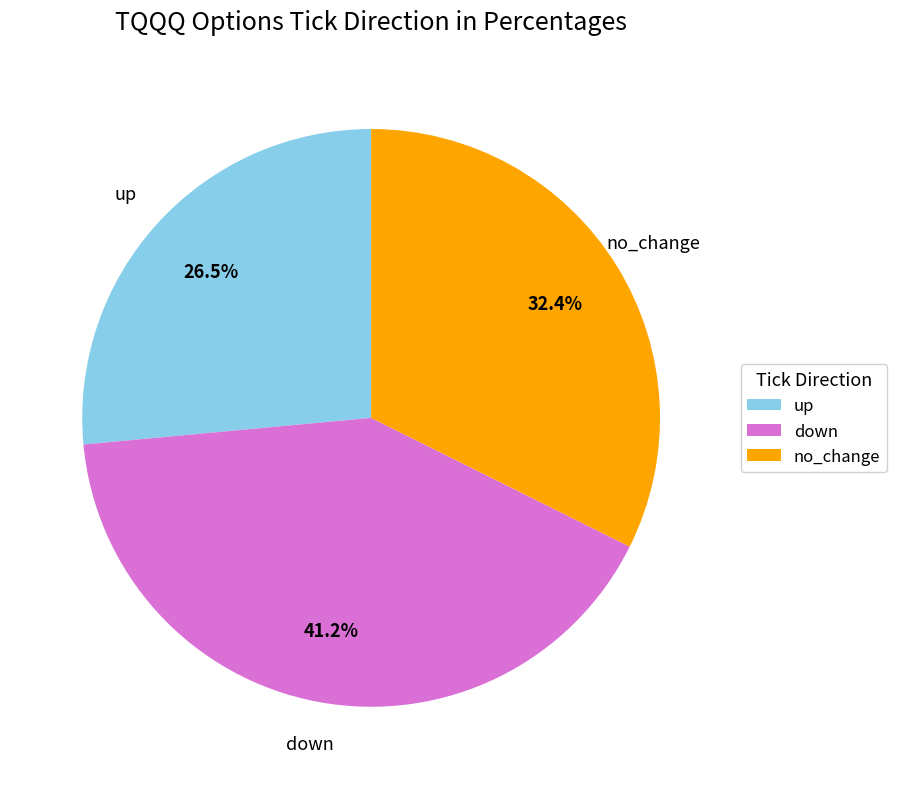

How many slices are in this pie chart?

3